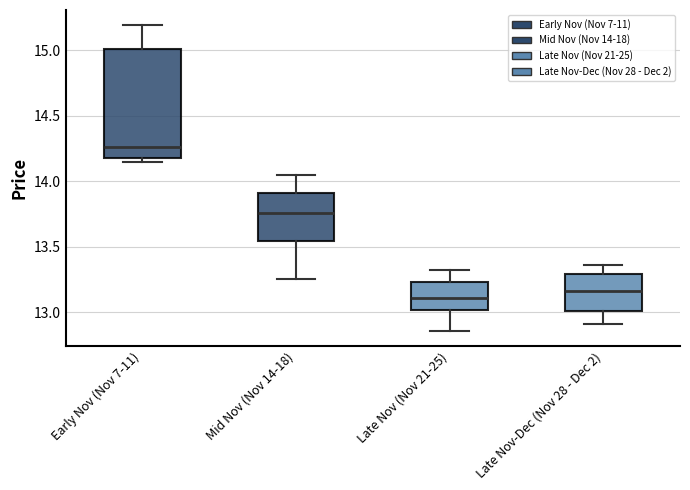

Reading left to right, transcribe this box plot: for each box, give where its median line is, the range the box spans, and where its two whiskers end, as read against the y-axis. The values are not printed on the chart, so give them approximately, as read against the axis.

Early Nov (Nov 7-11): median 14.25, box 14.20 to 15.00, whiskers 14.15 to 15.20
Mid Nov (Nov 14-18): median 13.75, box 13.55 to 13.90, whiskers 13.25 to 14.05
Late Nov (Nov 21-25): median 13.10, box 13.00 to 13.25, whiskers 12.85 to 13.30
Late Nov-Dec (Nov 28 - Dec 2): median 13.15, box 13.00 to 13.30, whiskers 12.90 to 13.35